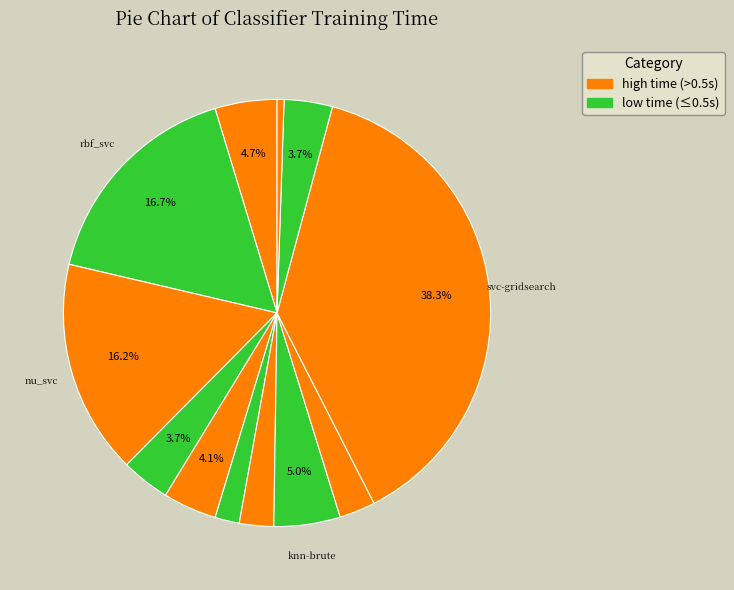

Count the number of slices in the pie.

12